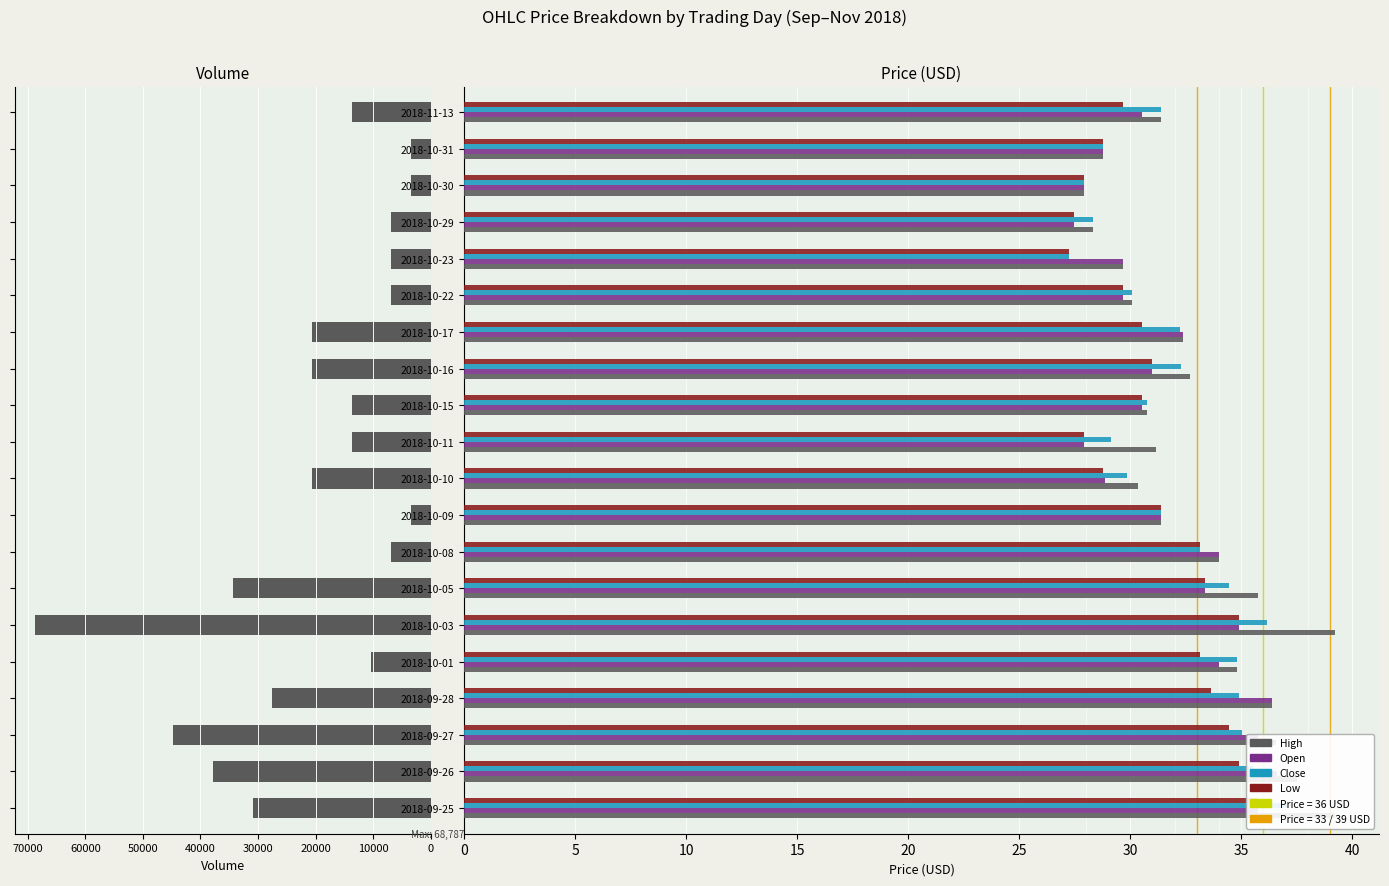

What value does the Low series have at 2018-10-11?

27.9